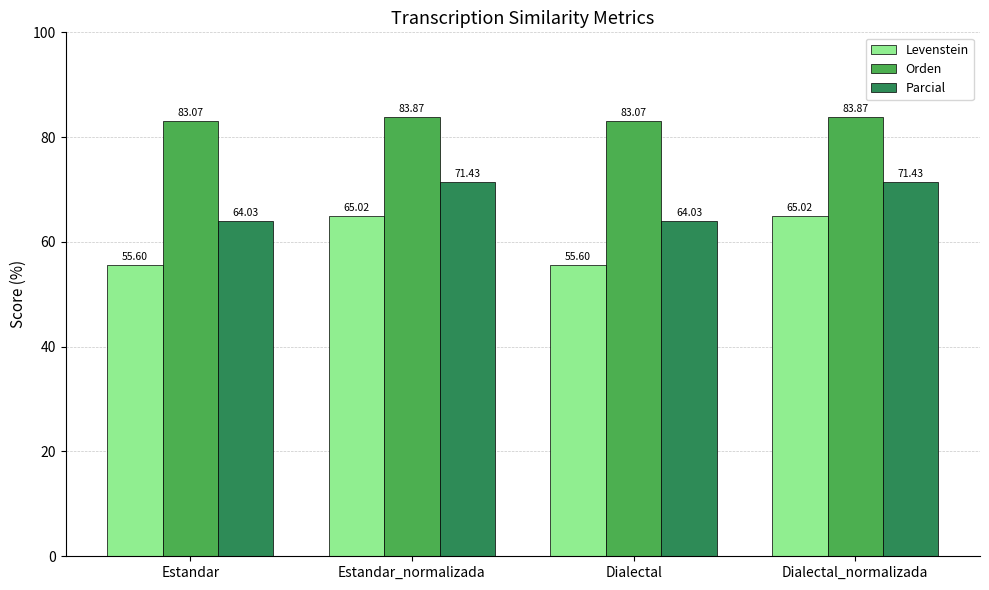

Is the value of Parcial at Dialectal_normalizada greater than the value of Orden at Estandar_normalizada?

No